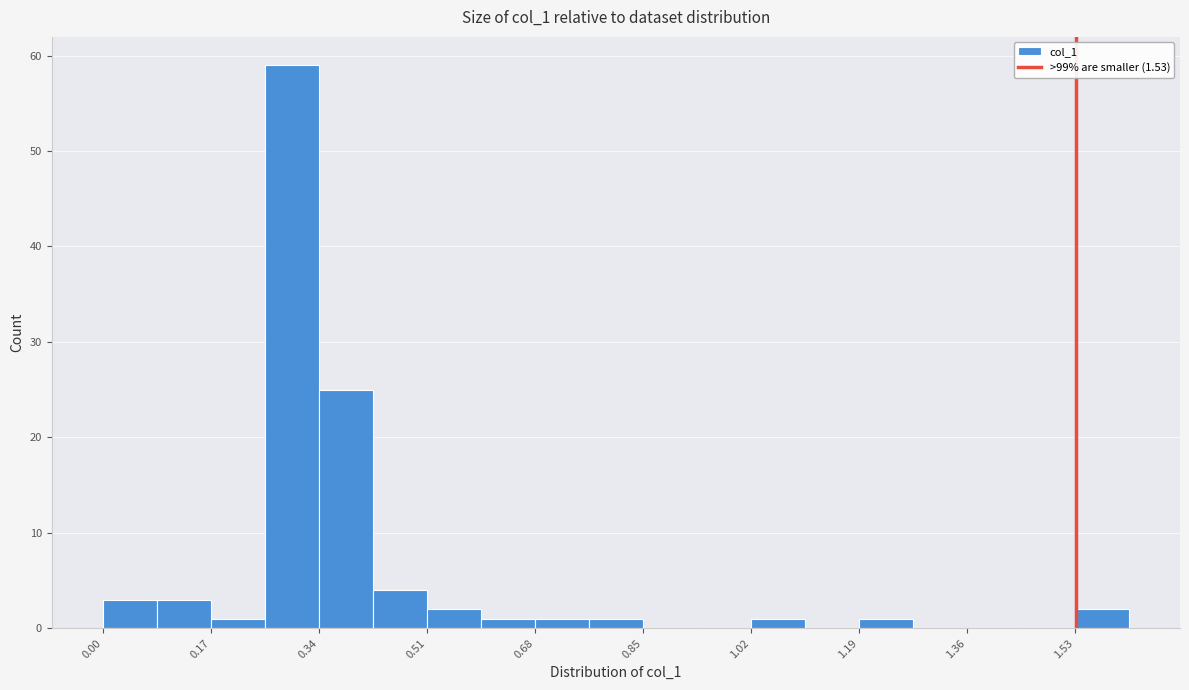

Reading left to right, transcribe this chart: for each bar, give the range it covers on the x-axis and its height. Neither the bar edges nor the heights are printed on the chart, so give them approximately, as read against the axes.

0.00 to 0.08: 3
0.08 to 0.16: 3
0.16 to 0.26: 1
0.26 to 0.34: 59
0.34 to 0.42: 25
0.42 to 0.50: 4
0.50 to 0.60: 2
0.60 to 0.68: 1
0.68 to 0.76: 1
0.76 to 0.84: 1
0.84 to 0.94: 0
0.94 to 1.02: 0
1.02 to 1.10: 1
1.10 to 1.18: 0
1.18 to 1.28: 1
1.28 to 1.36: 0
1.36 to 1.44: 0
1.44 to 1.52: 0
1.52 to 1.62: 2